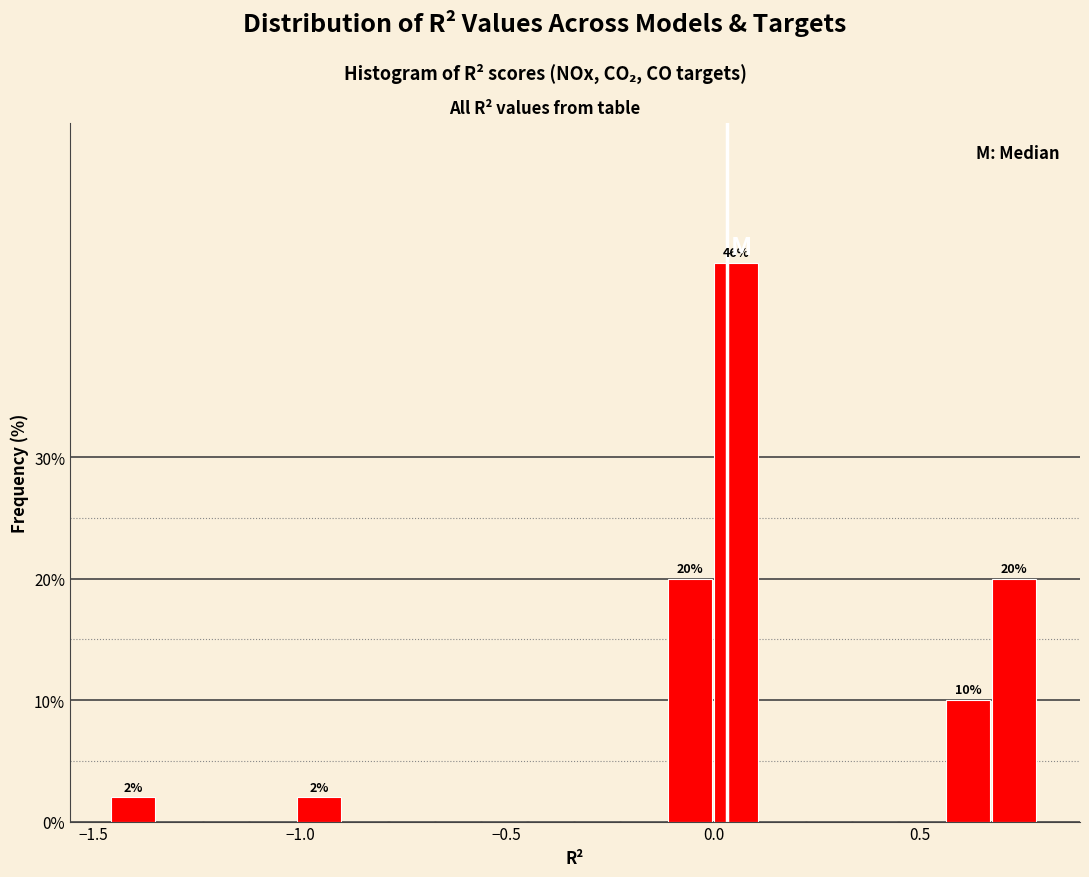

Around what value on the x-axis is the tallest bar? Give the approximate position of its centre, as read against the axis.

0.05